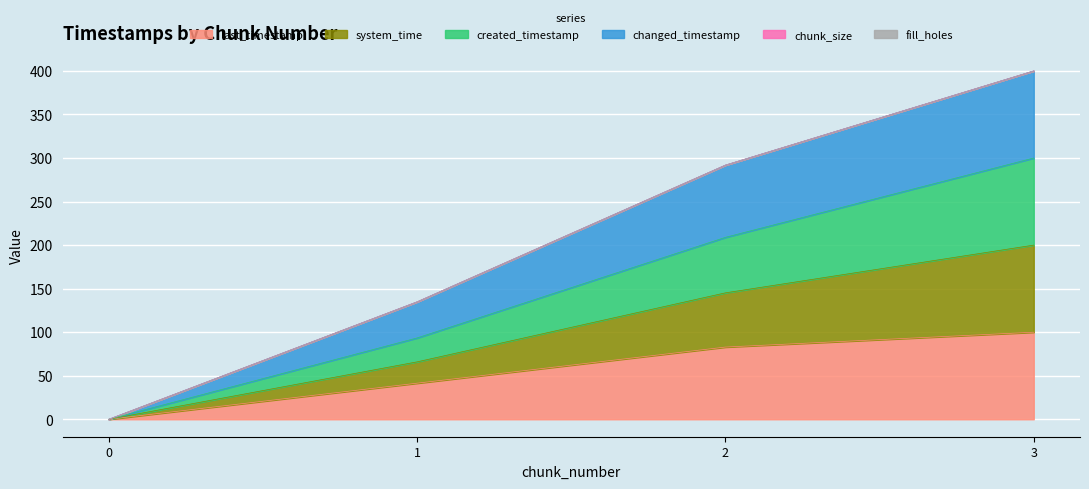

Does the chart display data point markers on the line(s)?

No